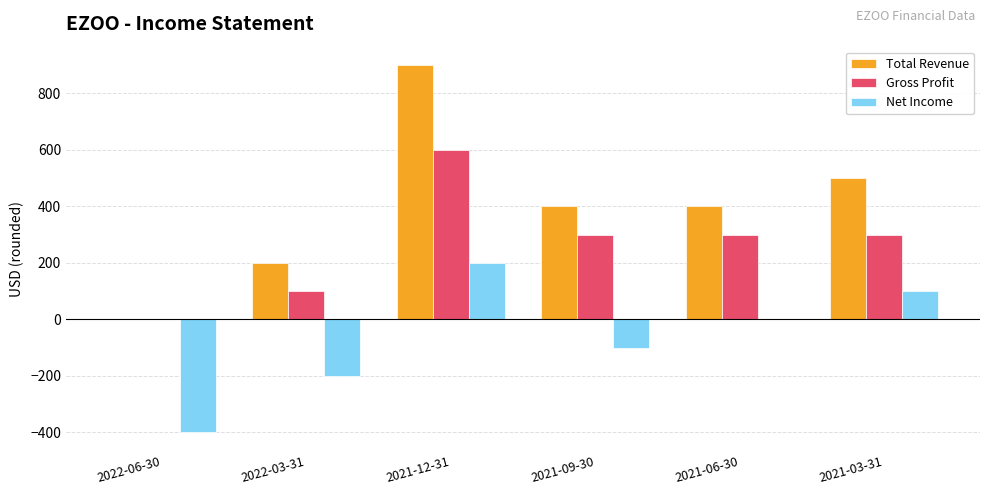

What is the total value across all series at 2022-06-30?

-400